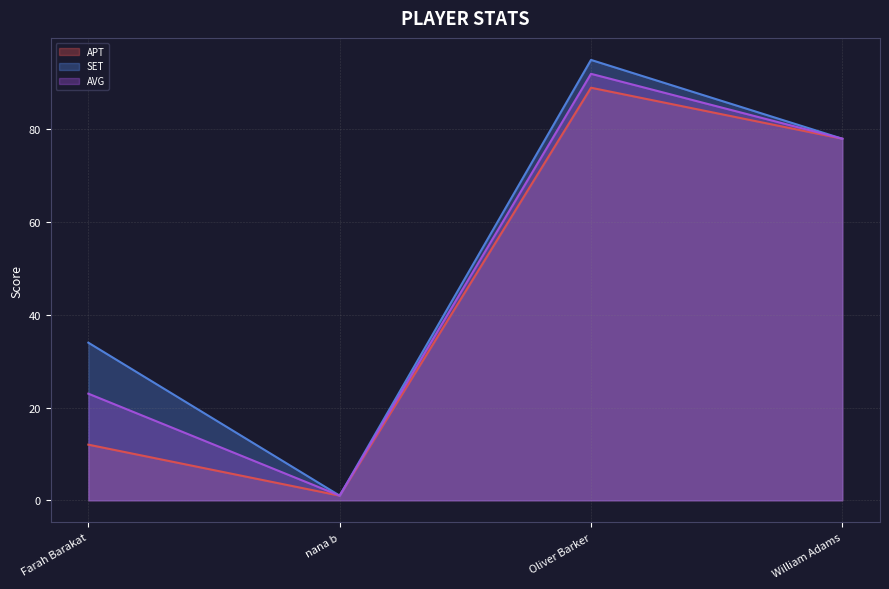

How many lines are shown in the chart?

3